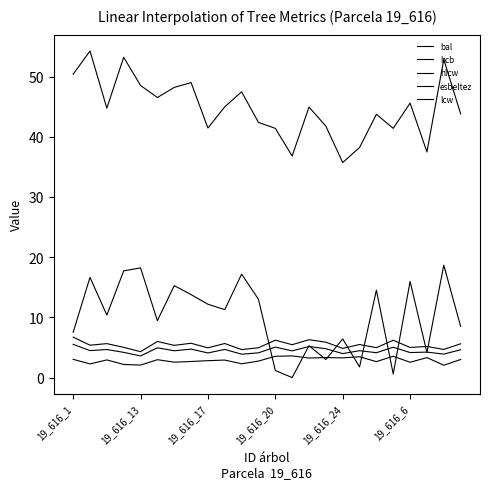

What is the label of the 13th point from the left?

19_616_20